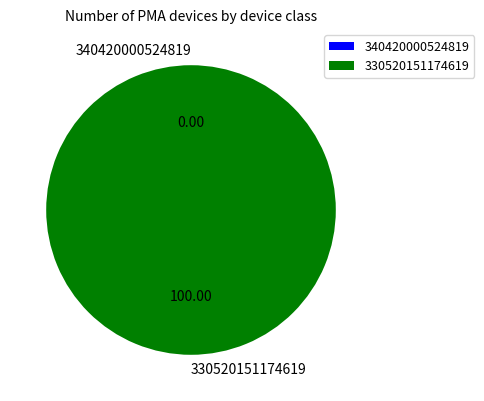

To the nearest percent, what is the difference between the largest and smallest slice percentages?

100%